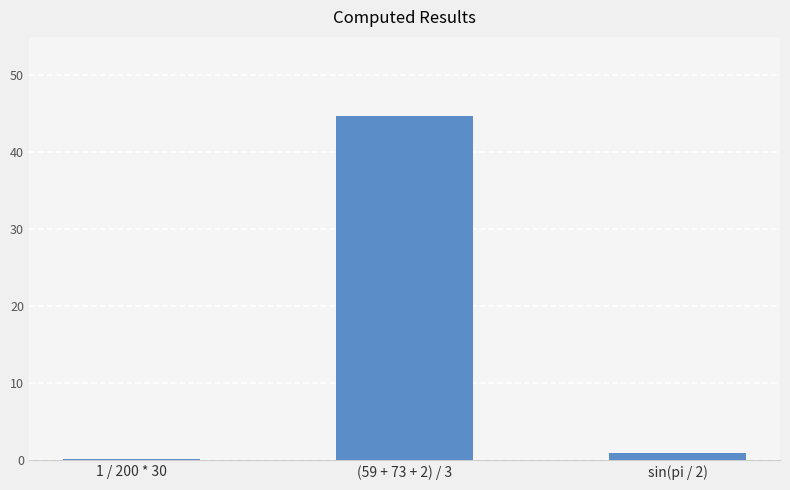

What is the maximum value shown in the chart?

44.7